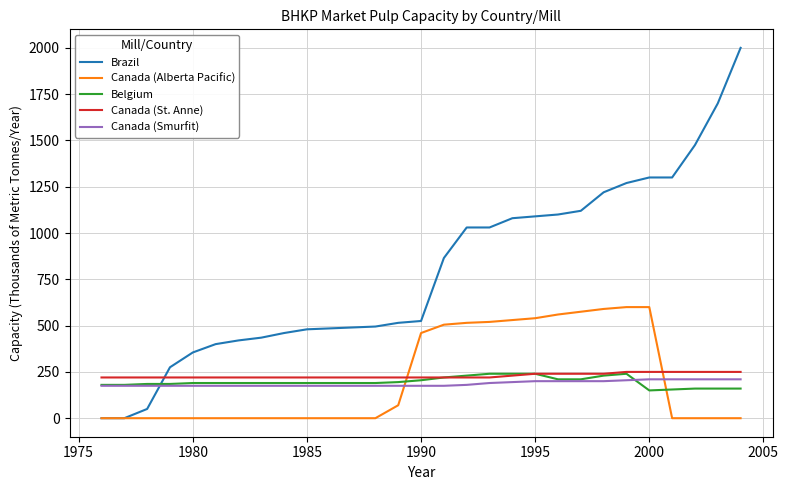

What is the minimum value for Canada (Smurfit)?

175